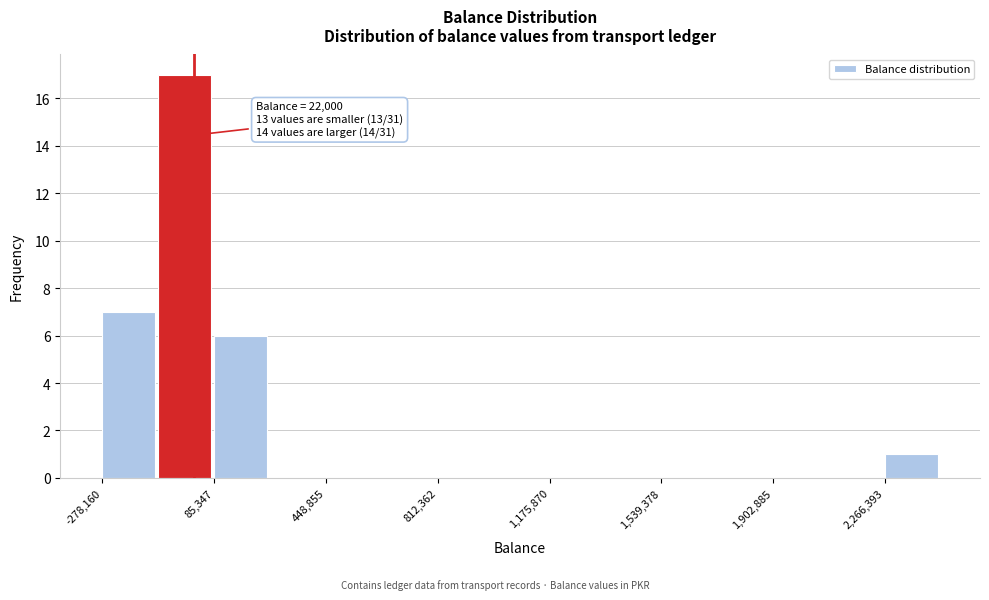

Around what value on the x-axis is the tallest bar? Give the approximate position of its centre, as read against the axis.

0